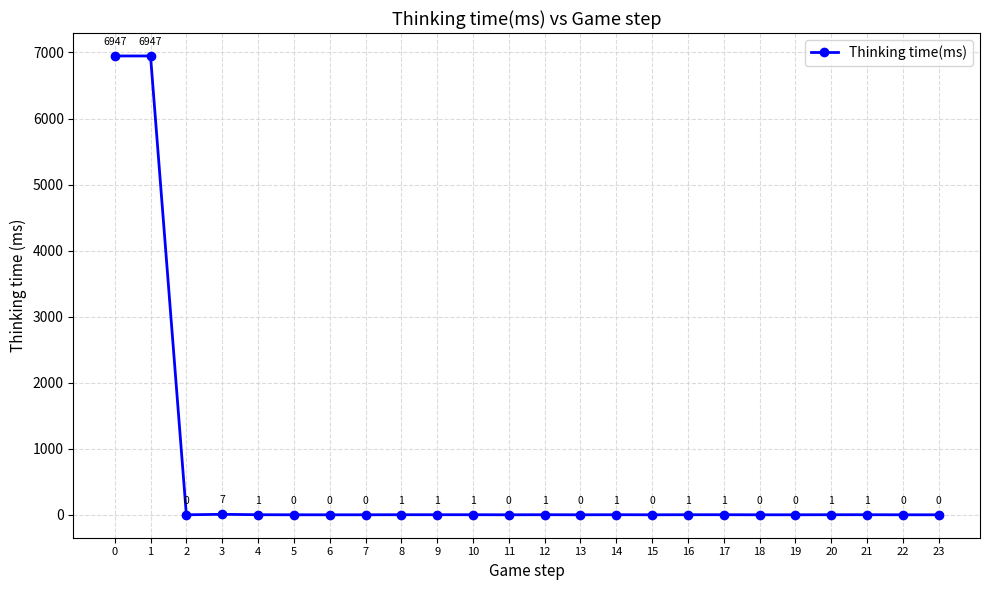

What is the difference between the maximum and minimum values?

6947